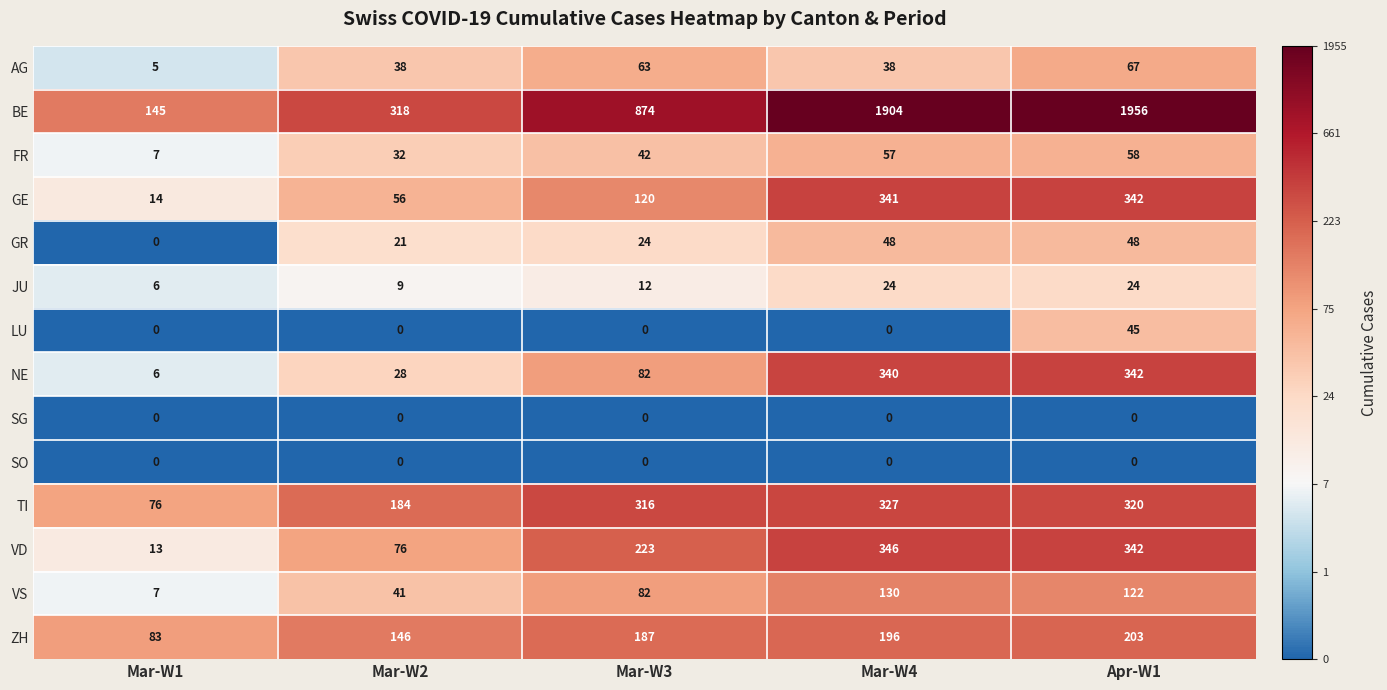

What is the greatest value displayed?

1956